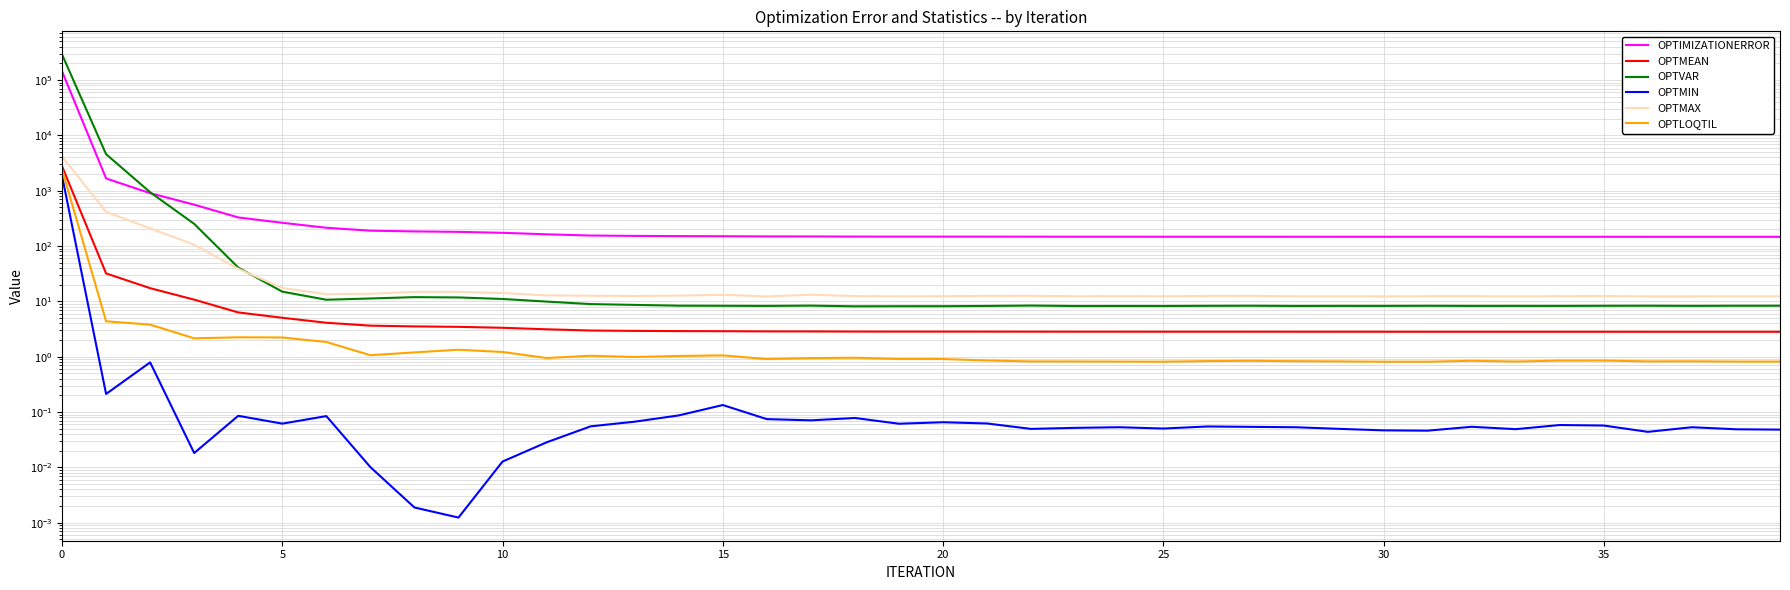

Reading left to right, extract all data points from this chart.

OPTIMIZATIONERROR: 143978.0	1665.8	902.3	559.6	329.0	263.3	214.1	189.7	183.9	180.6	173.6	163.0	154.9	152.6	151.2	150.6	149.4	149.3	148.3	148.1	148.0	147.9	147.8	147.5	147.5	147.5	147.4	147.4	147.3	147.2	147.2	147.2	147.2	147.1	147.1	147.1	147.0	147.0	147.0	147.0
OPTMEAN: 2768.8	32.0	17.4	10.8	6.3	5.1	4.1	3.6	3.5	3.5	3.3	3.1	3.0	2.9	2.9	2.9	2.9	2.9	2.9	2.8	2.8	2.8	2.8	2.8	2.8	2.8	2.8	2.8	2.8	2.8	2.8	2.8	2.8	2.8	2.8	2.8	2.8	2.8	2.8	2.8
OPTVAR: 289158.0	4573.1	938.4	251.8	40.9	15.0	10.7	11.3	11.9	11.8	11.1	9.9	8.9	8.6	8.4	8.3	8.3	8.4	8.2	8.2	8.2	8.3	8.4	8.3	8.3	8.3	8.3	8.3	8.3	8.3	8.3	8.3	8.3	8.3	8.3	8.3	8.4	8.3	8.3	8.4
OPTMIN: 1859.3	0.2	0.8	0.0	0.1	0.1	0.1	0.0	0.0	0.0	0.0	0.0	0.1	0.1	0.1	0.1	0.1	0.1	0.1	0.1	0.1	0.1	0.0	0.1	0.1	0.1	0.1	0.1	0.1	0.0	0.0	0.0	0.1	0.0	0.1	0.1	0.0	0.1	0.0	0.0
OPTMAX: 4165.2	415.2	209.2	105.6	38.8	17.5	13.5	13.7	14.9	14.9	14.2	12.8	12.7	12.5	12.7	13.2	12.3	13.2	12.5	12.3	12.4	12.6	12.6	12.4	12.4	12.4	12.6	12.6	12.4	12.4	12.3	12.4	12.4	12.3	12.4	12.5	12.3	12.3	12.4	12.4
OPTLOQTIL: 2417.4	4.4	3.8	2.2	2.2	2.2	1.8	1.1	1.2	1.3	1.2	0.9	1.0	1.0	1.0	1.1	0.9	0.9	1.0	0.9	0.9	0.9	0.8	0.8	0.8	0.8	0.8	0.8	0.8	0.8	0.8	0.8	0.8	0.8	0.9	0.9	0.8	0.8	0.8	0.8